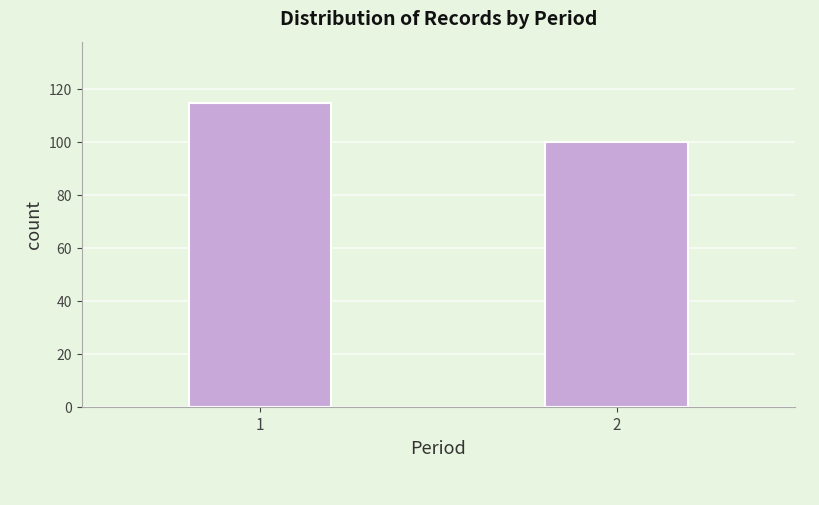

Reading left to right, transcribe all the data shown in this chart.

1=115	2=100